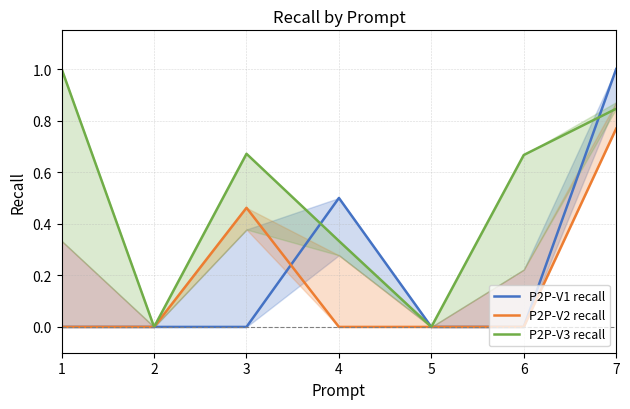

Is it true that P2P-V2 recall equals 0.5 at 2?

False